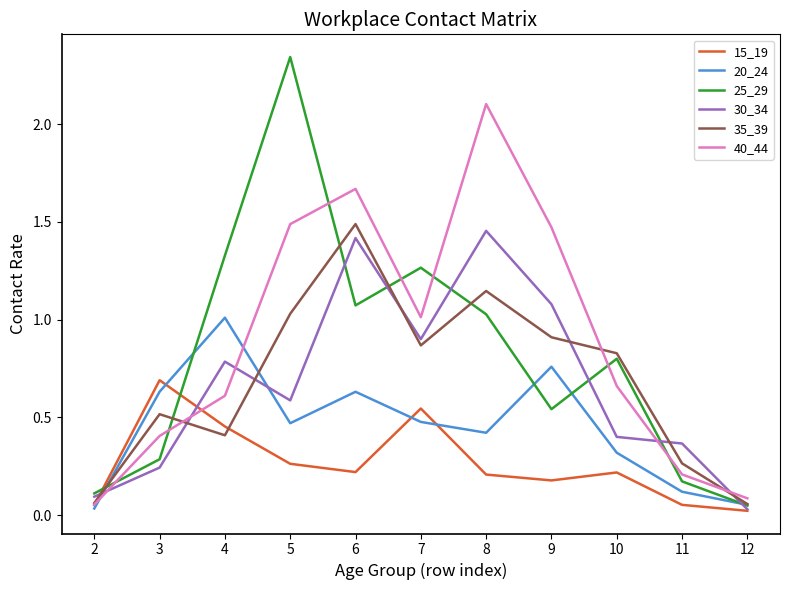

Which series has the largest range (max minus min)?

25_29